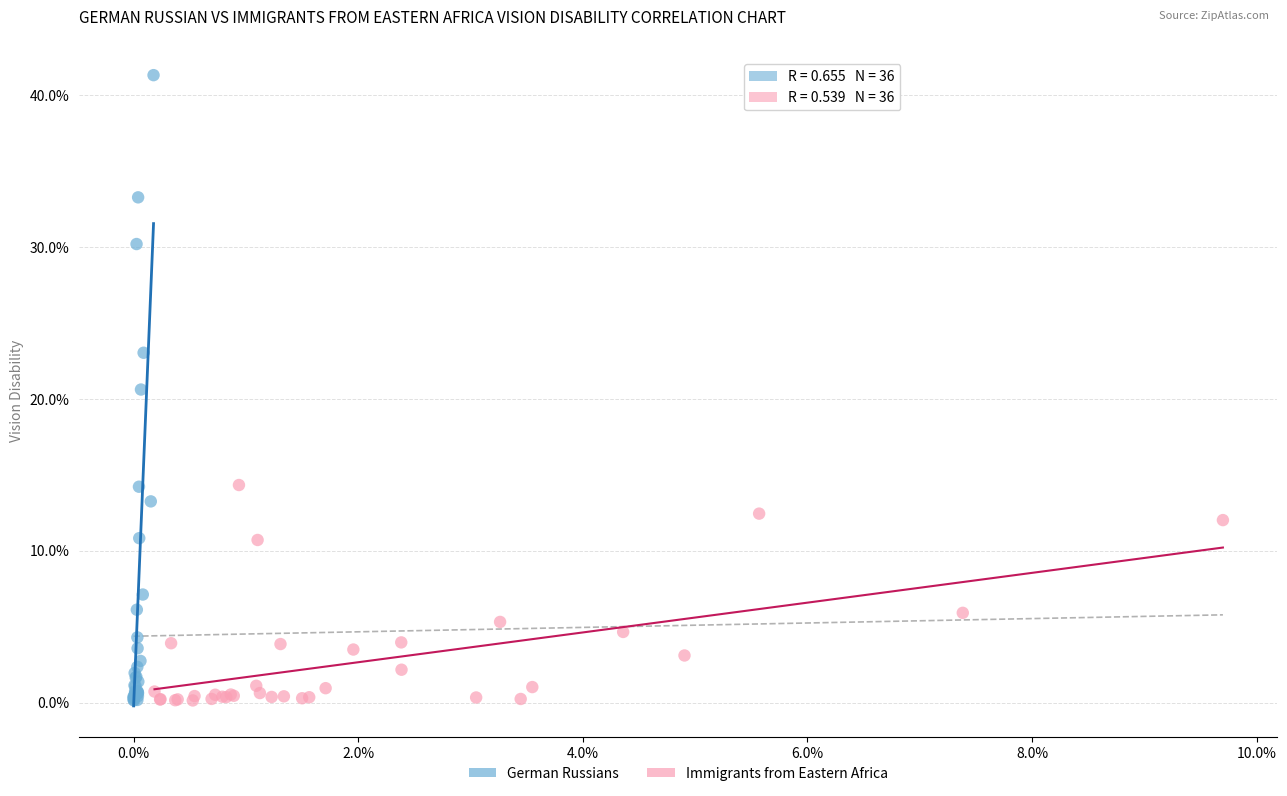

Which series has the largest Y range (max minus min)?

German Russians